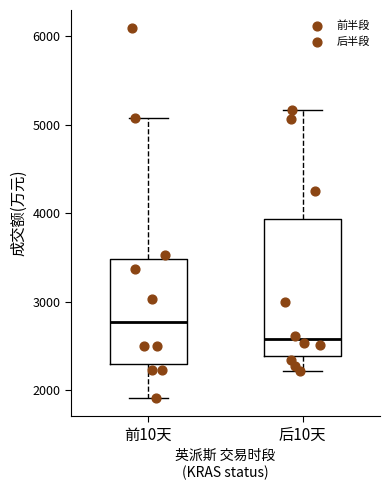

Comparing the boxes themselves (not the whiskers), which one is the tallest?

后10天